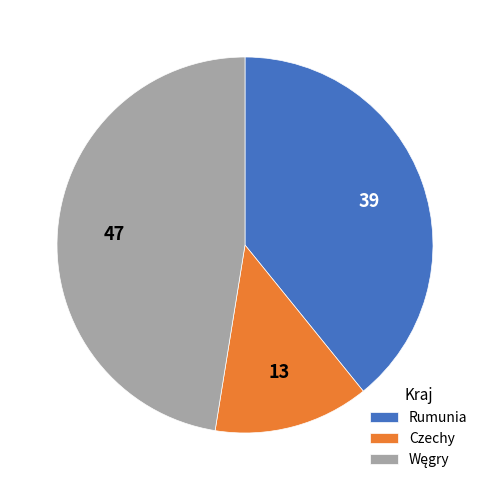

Which category has the smallest portion of the pie?

Czechy